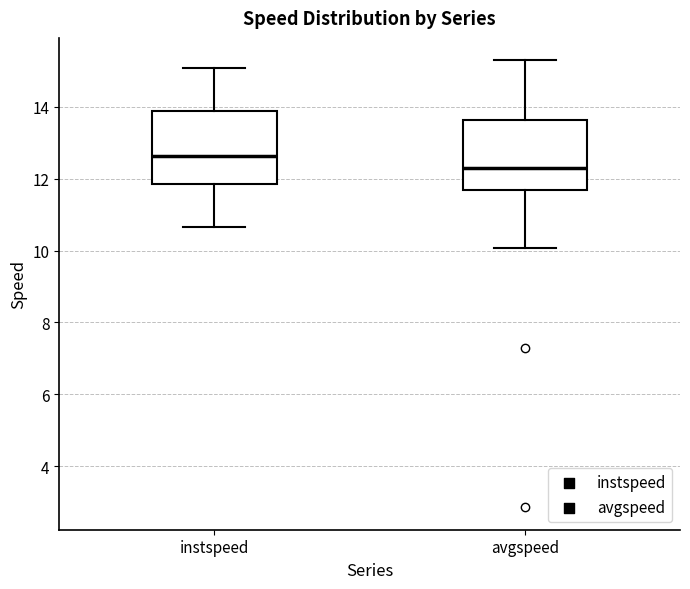

Which box's median line is the highest?

instspeed